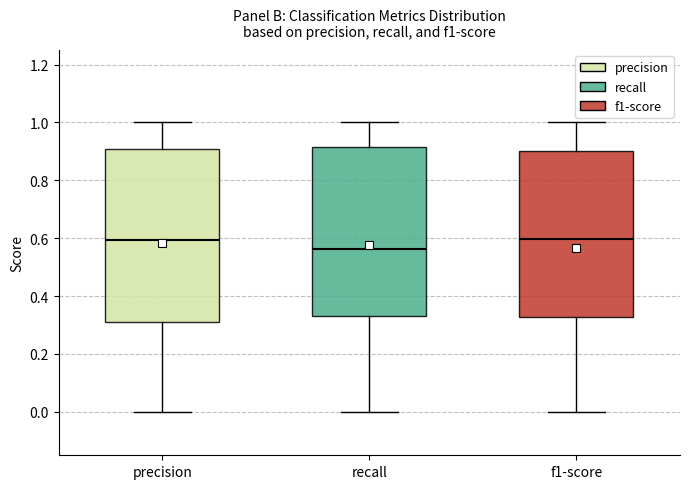

Reading left to right, transcribe this box plot: for each box, give where its median line is, the range the box spans, and where its two whiskers end, as read against the y-axis. The values are not printed on the chart, so give them approximately, as read against the axis.

precision: median 0.60, box 0.30 to 0.90, whiskers 0.00 to 1.00
recall: median 0.56, box 0.34 to 0.92, whiskers 0.00 to 1.00
f1-score: median 0.60, box 0.32 to 0.90, whiskers 0.00 to 1.00